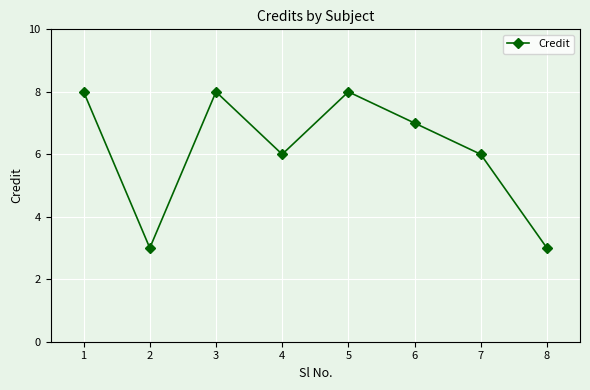

How many points are higher than both their immediate neighbors (excluding endpoints)?

2